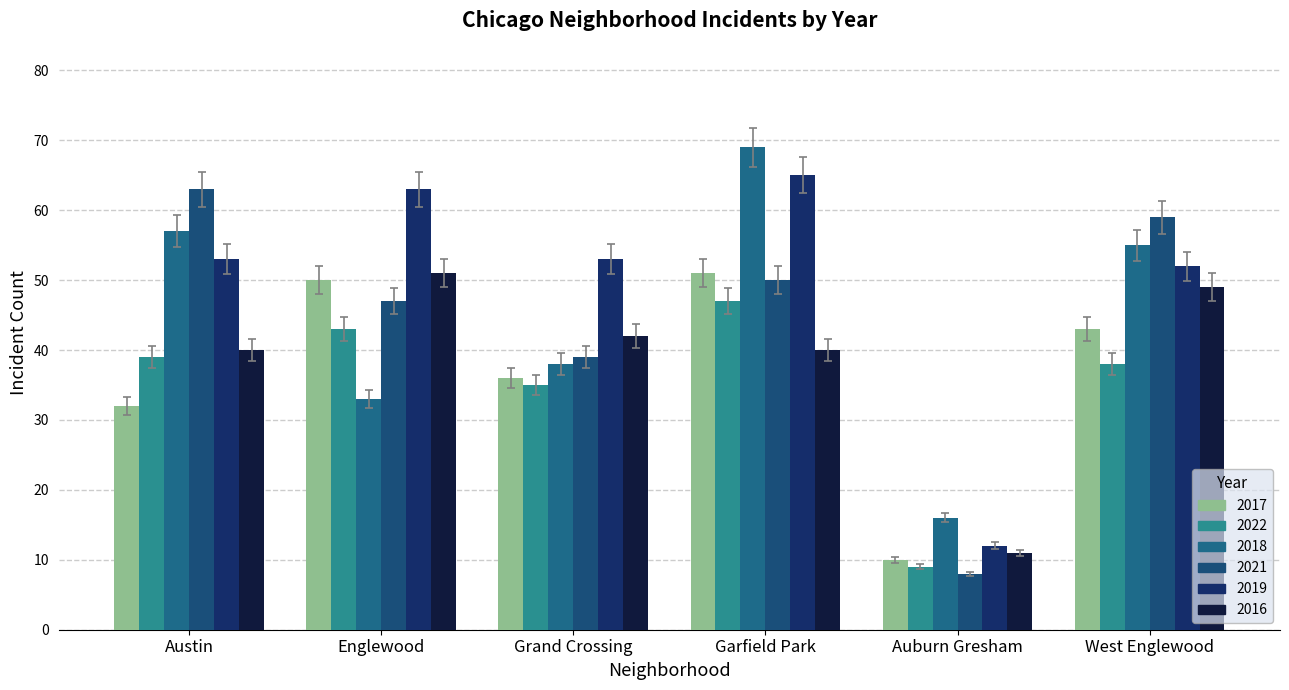

At which label does 2019 reach its peak?

Garfield Park